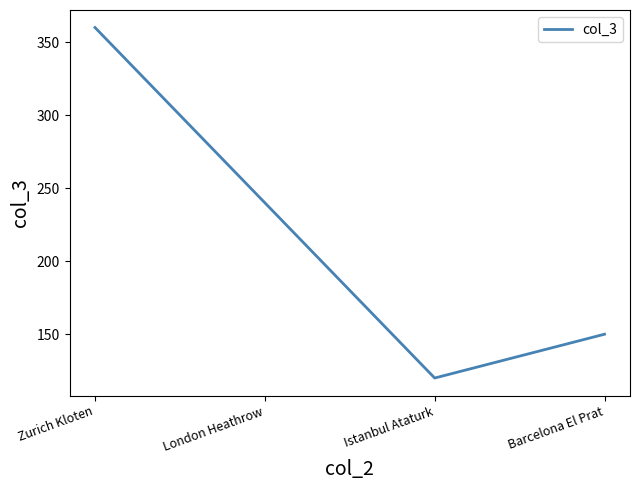

Count the values in the range 150 to 360.

3